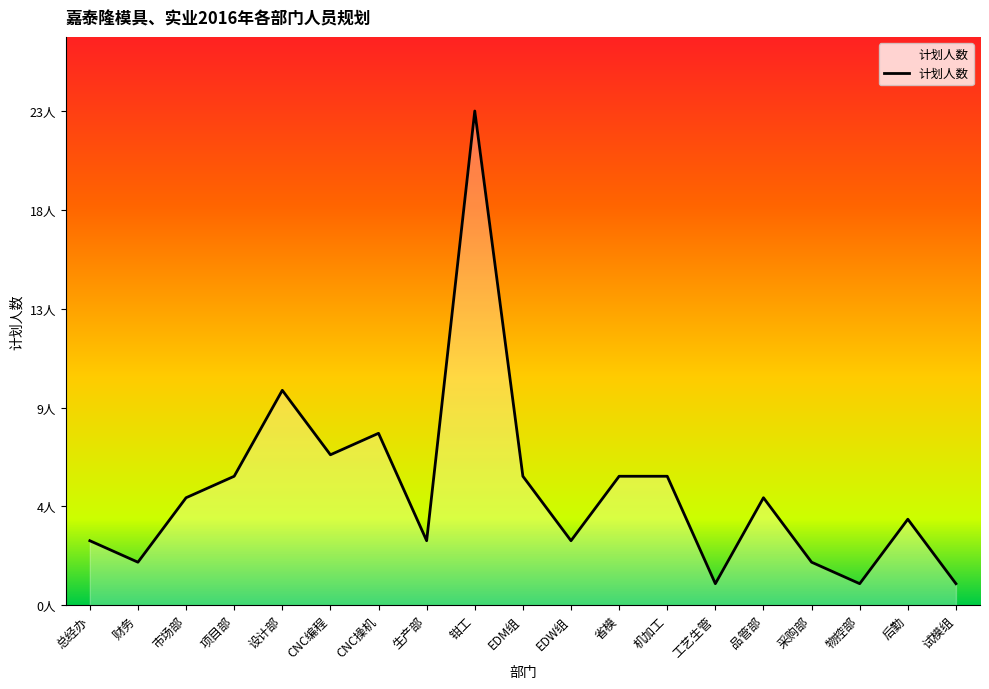

What position from the left is 钳工?

9